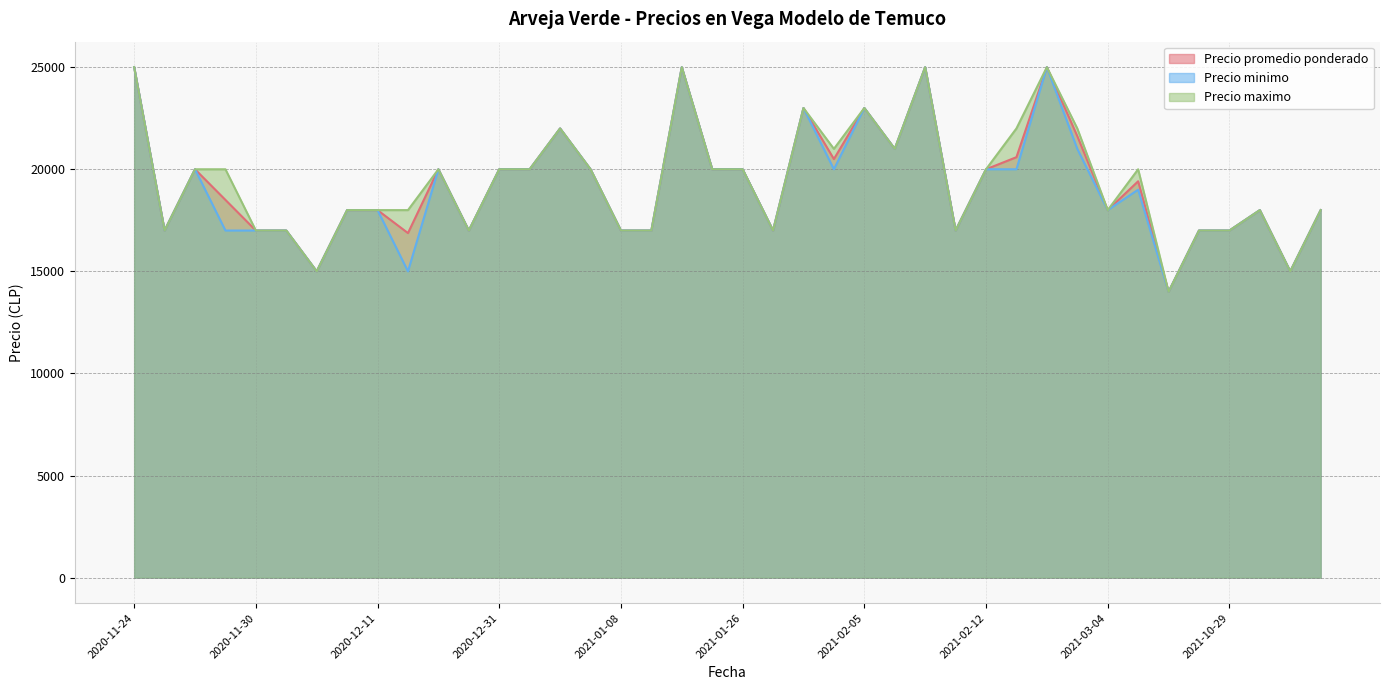

Reading right to left, list all the values displayed in this chart.

Precio promedio ponderado: 2021-03-16=18000	2021-02-08=15000	2021-11-03=18000	2021-10-29=17000	2021-10-28=17000	2021-10-14=14000	2021-03-16=19412	2021-03-04=18000	2021-03-02=21625	2021-02-16=25000	2021-02-15=20593	2021-02-12=20000	2021-02-11=17000	2021-02-09=25000	2021-02-08=21000	2021-02-05=23000	2021-02-04=20500	2021-01-29=23000	2021-01-28=17000	2021-01-26=20000	2021-01-25=20000	2021-01-14=25000	2021-01-12=17000	2021-01-08=17000	2021-01-07=20000	2021-01-05=22000	2021-01-04=20000	2020-12-31=20000	2020-12-30=17000	2020-12-29=20000	2020-12-23=16875	2020-12-11=18000	2020-12-07=18000	2020-12-04=15000	2020-12-02=17000	2020-11-30=17000	2020-11-27=18500	2020-11-26=20000	2020-11-25=17000	2020-11-24=25000
Precio minimo: 2021-03-16=18000	2021-02-08=15000	2021-11-03=18000	2021-10-29=17000	2021-10-28=17000	2021-10-14=14000	2021-03-16=19000	2021-03-04=18000	2021-03-02=21000	2021-02-16=25000	2021-02-15=20000	2021-02-12=20000	2021-02-11=17000	2021-02-09=25000	2021-02-08=21000	2021-02-05=23000	2021-02-04=20000	2021-01-29=23000	2021-01-28=17000	2021-01-26=20000	2021-01-25=20000	2021-01-14=25000	2021-01-12=17000	2021-01-08=17000	2021-01-07=20000	2021-01-05=22000	2021-01-04=20000	2020-12-31=20000	2020-12-30=17000	2020-12-29=20000	2020-12-23=15000	2020-12-11=18000	2020-12-07=18000	2020-12-04=15000	2020-12-02=17000	2020-11-30=17000	2020-11-27=17000	2020-11-26=20000	2020-11-25=17000	2020-11-24=25000
Precio maximo: 2021-03-16=18000	2021-02-08=15000	2021-11-03=18000	2021-10-29=17000	2021-10-28=17000	2021-10-14=14000	2021-03-16=20000	2021-03-04=18000	2021-03-02=22000	2021-02-16=25000	2021-02-15=22000	2021-02-12=20000	2021-02-11=17000	2021-02-09=25000	2021-02-08=21000	2021-02-05=23000	2021-02-04=21000	2021-01-29=23000	2021-01-28=17000	2021-01-26=20000	2021-01-25=20000	2021-01-14=25000	2021-01-12=17000	2021-01-08=17000	2021-01-07=20000	2021-01-05=22000	2021-01-04=20000	2020-12-31=20000	2020-12-30=17000	2020-12-29=20000	2020-12-23=18000	2020-12-11=18000	2020-12-07=18000	2020-12-04=15000	2020-12-02=17000	2020-11-30=17000	2020-11-27=20000	2020-11-26=20000	2020-11-25=17000	2020-11-24=25000